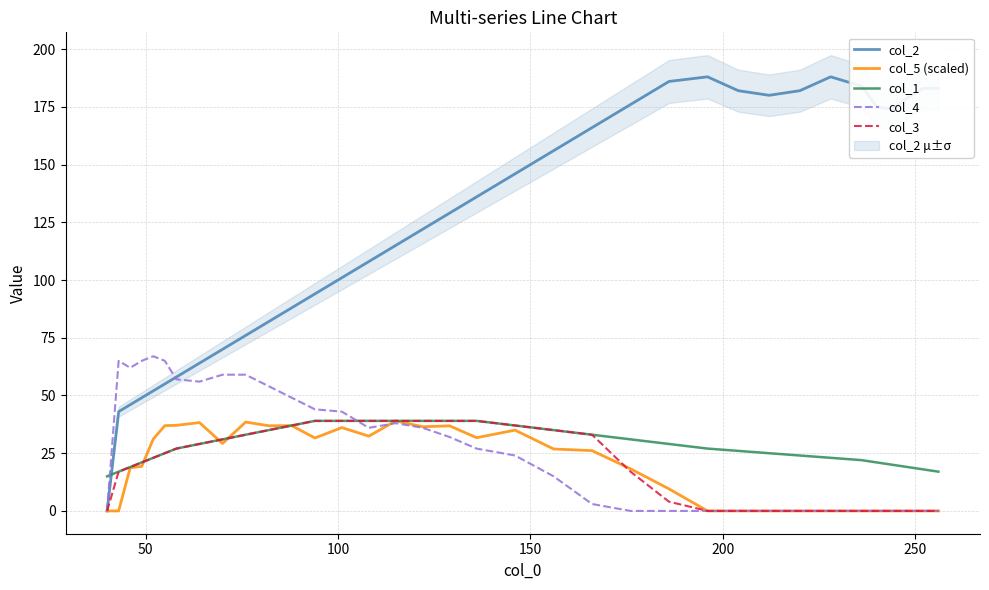

True or false: col_1 and col_3 intersect in this chart.

False